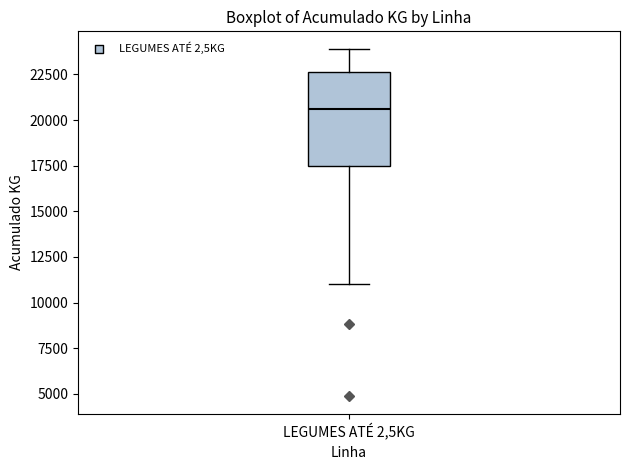

Transcribe this box plot: give where the median line is, the range the box spans, and where the two whiskers end, as read against the y-axis. The values are not printed on the chart, so give them approximately, as read against the axis.

median 20500, box 17500 to 22500, whiskers 11000 to 24000